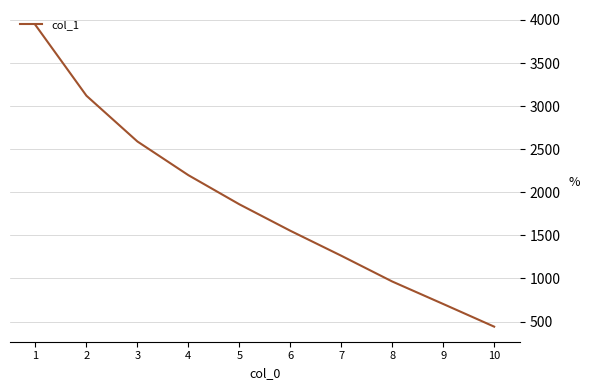

True or false: the data has more than 2 interior local peaks.

False